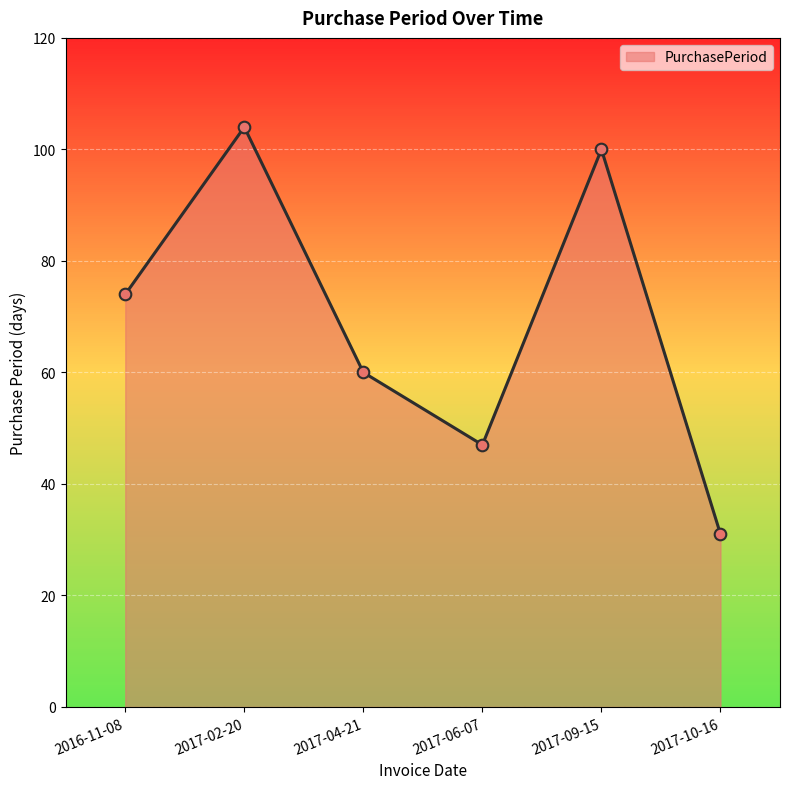

Between 2017-06-07 and 2017-09-15, which is larger?

2017-09-15